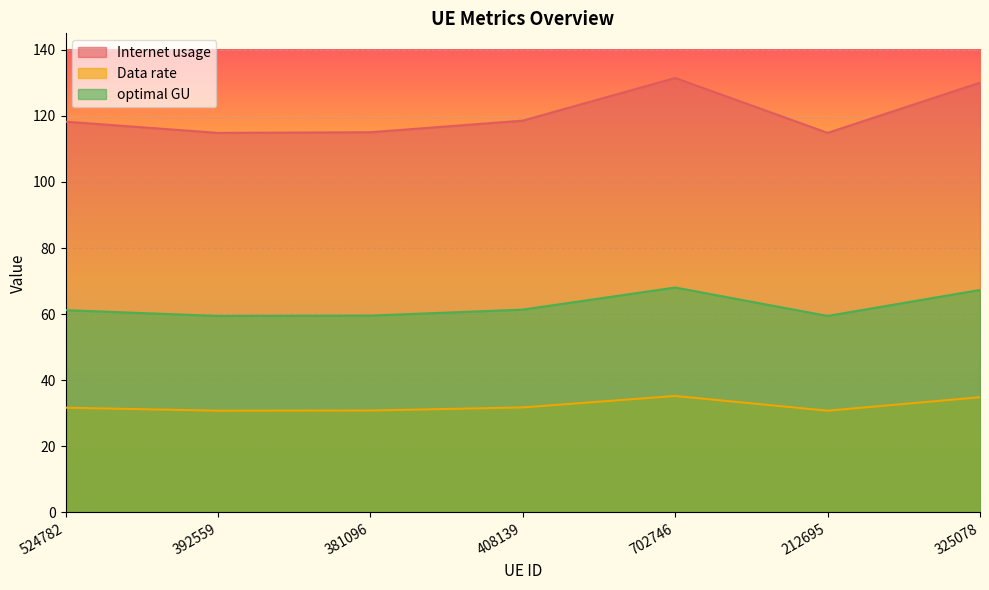

True or false: optimal GU has a value of 59.5 at 381096.

True